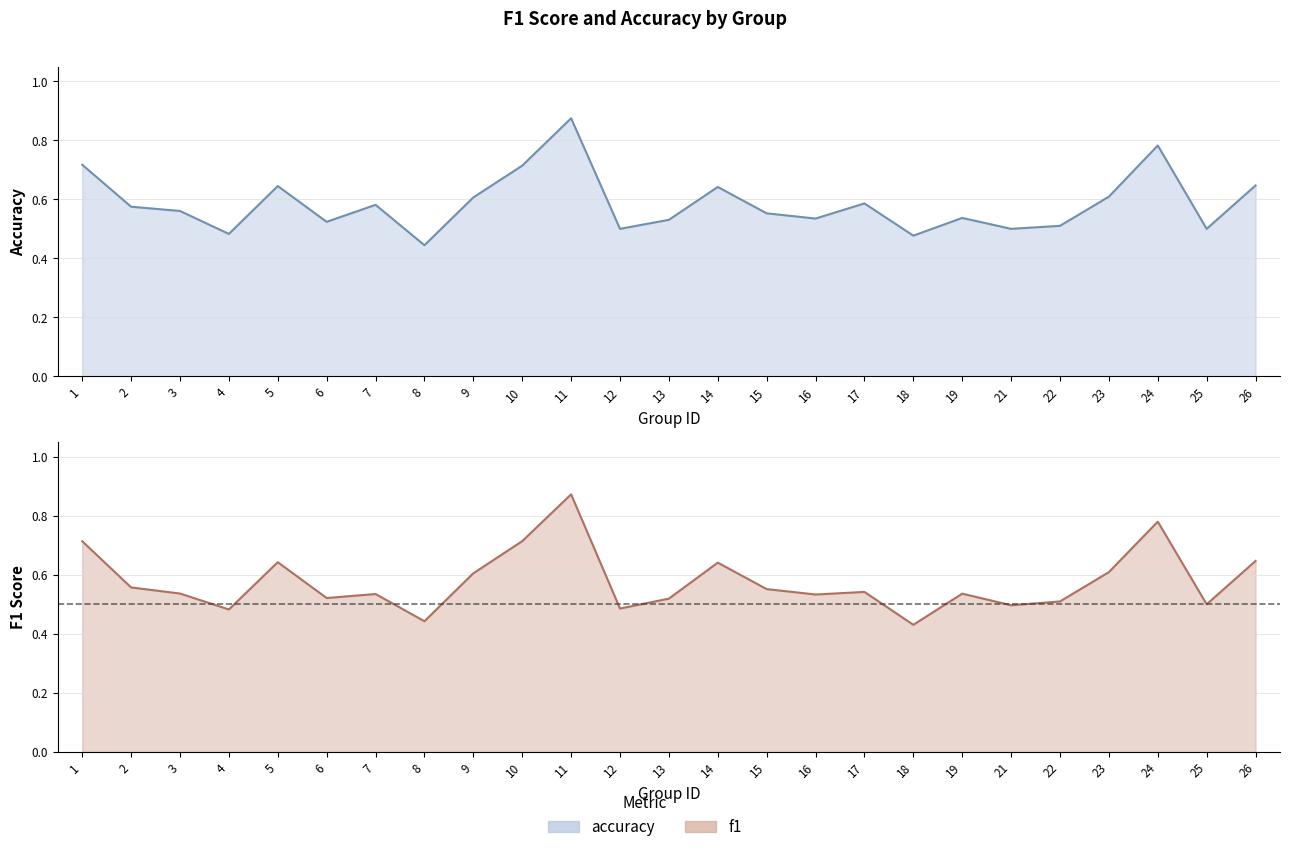

What are all the series names shown in the legend?

f1, accuracy